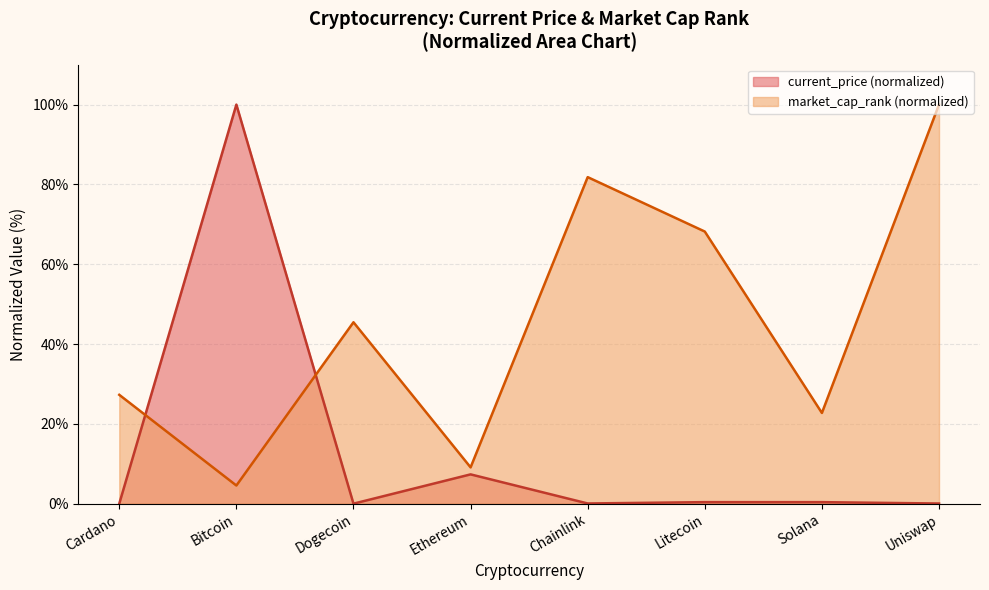

Is it true that market_cap_rank line equals 45.5 at Dogecoin?

True